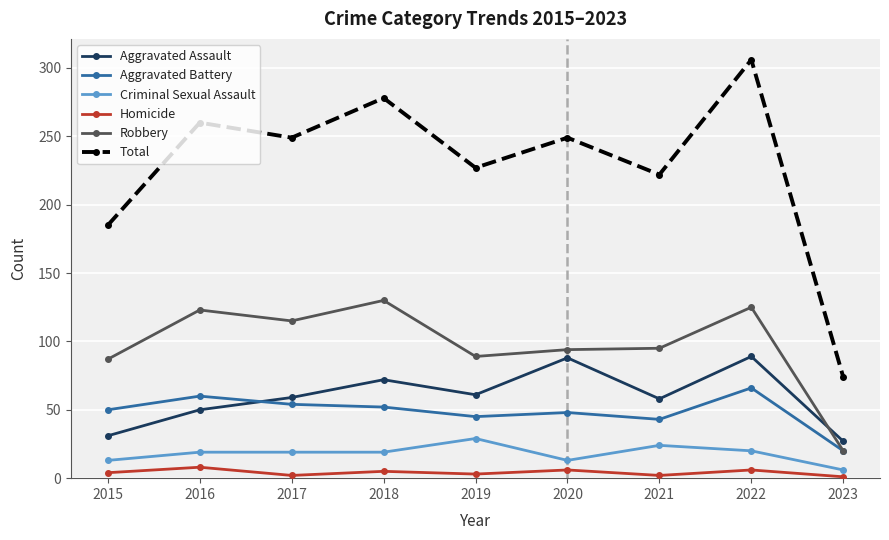

What is the minimum value for Robbery?

20